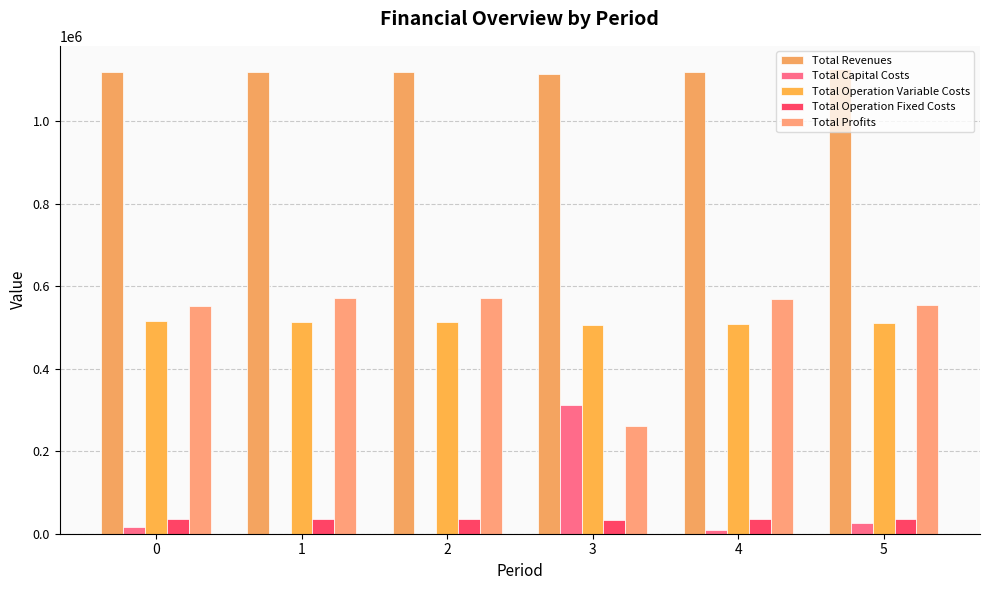

What is the spread (max minus min) of values at 1?

1120432.4